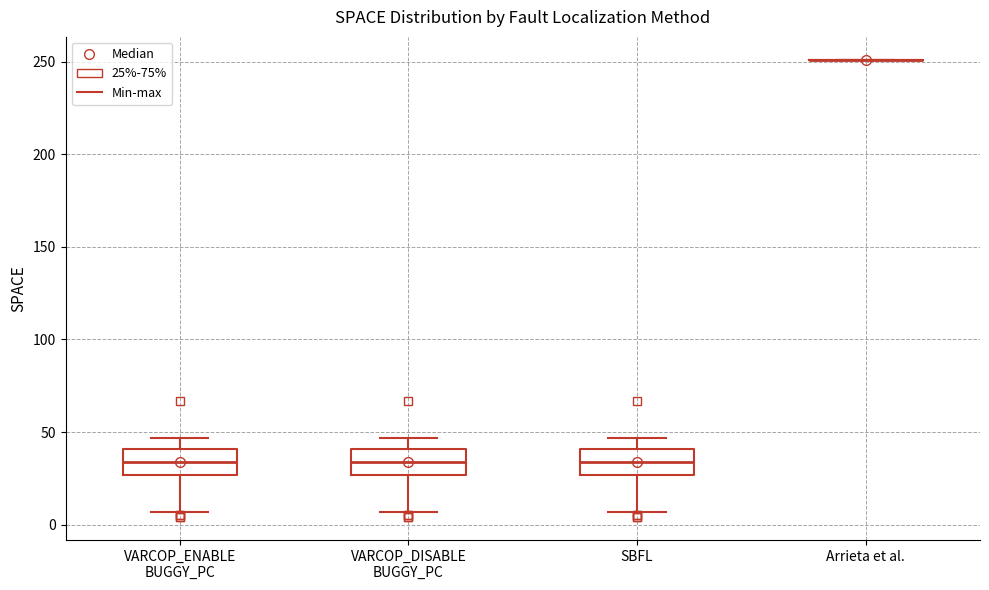

Where does the median line of the box for VARCOP_ENABLE BUGGY_PC sit on the y-axis? The values are not printed on the chart, so give them approximately, as read against the axis.

35